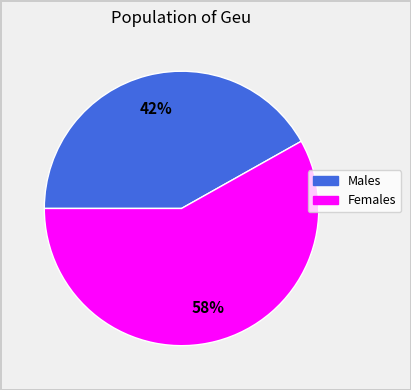

Does any single category account for the majority?

Yes